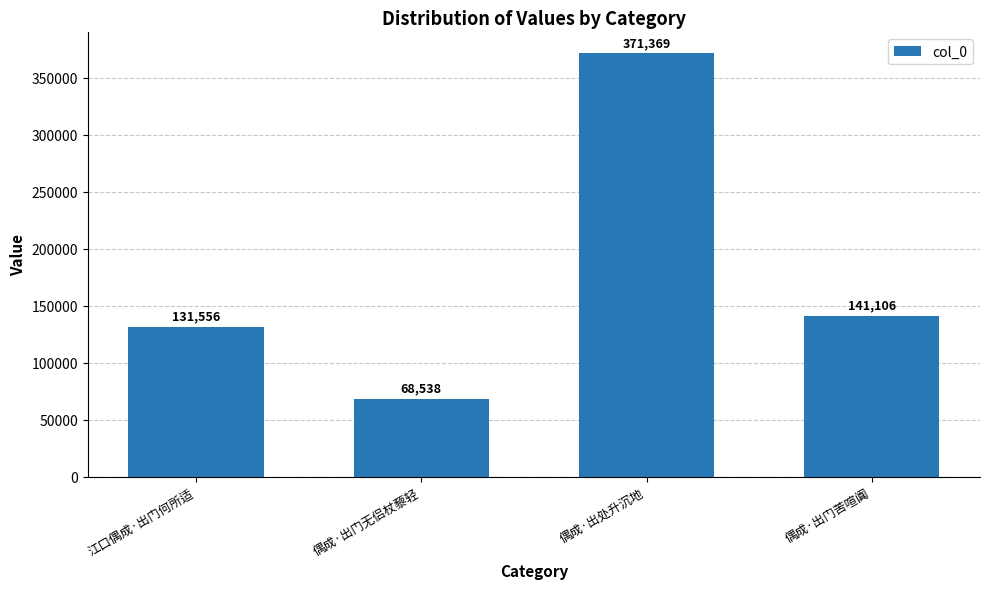

At which label is the value closest to 219953?

偶成·出门苦喧阗